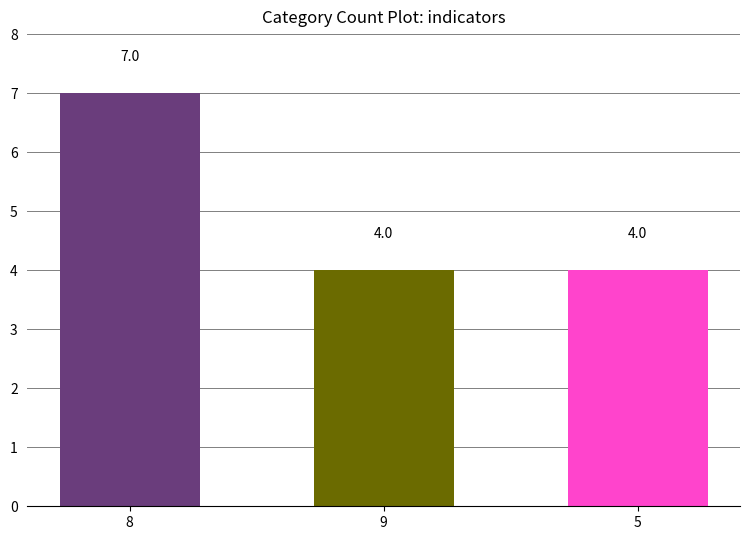

What is the average value?

5